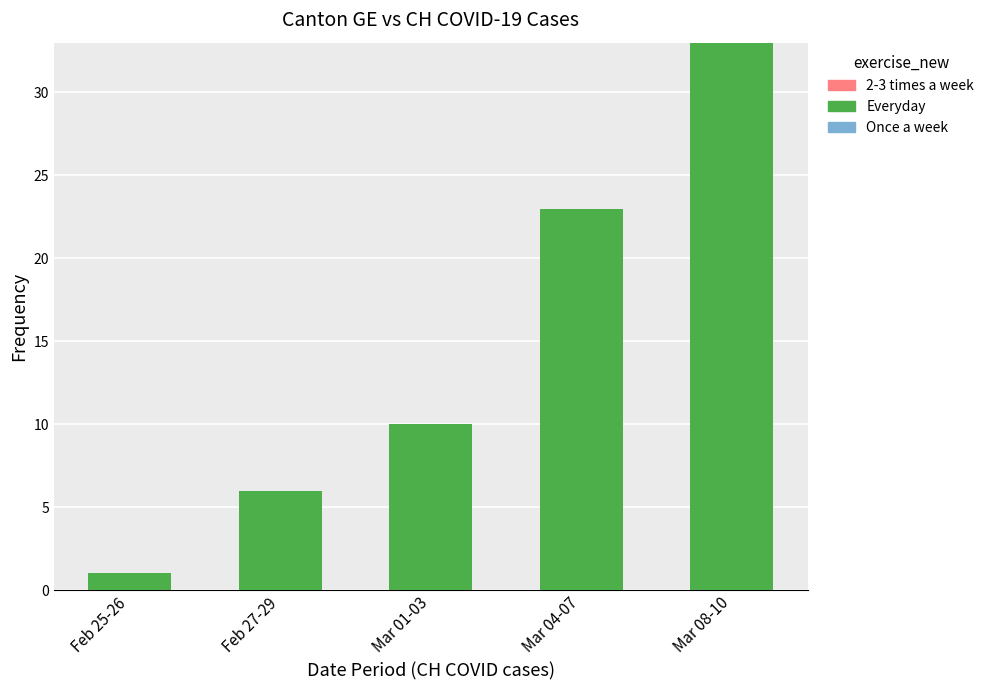

Between Feb 27-29 and Mar 08-10, which is larger?

Mar 08-10